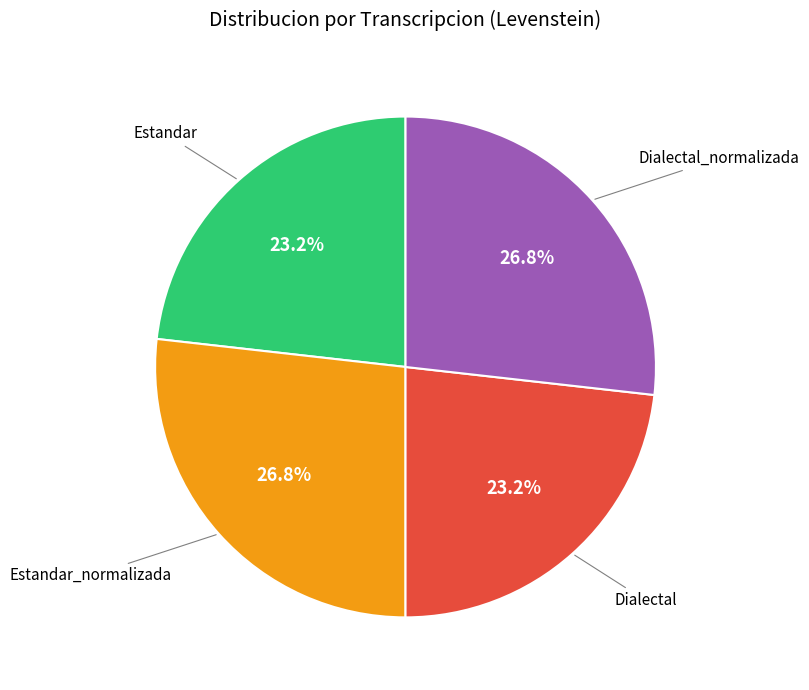

Does any single category account for the majority?

No